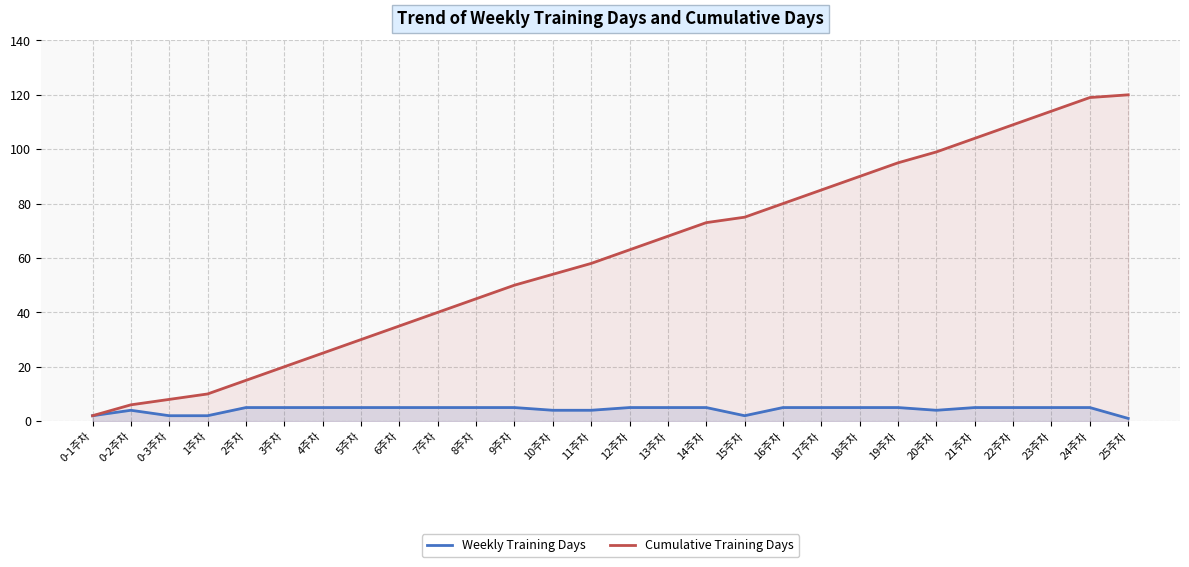

What value does the Weekly Training Days series have at 2주차?

5